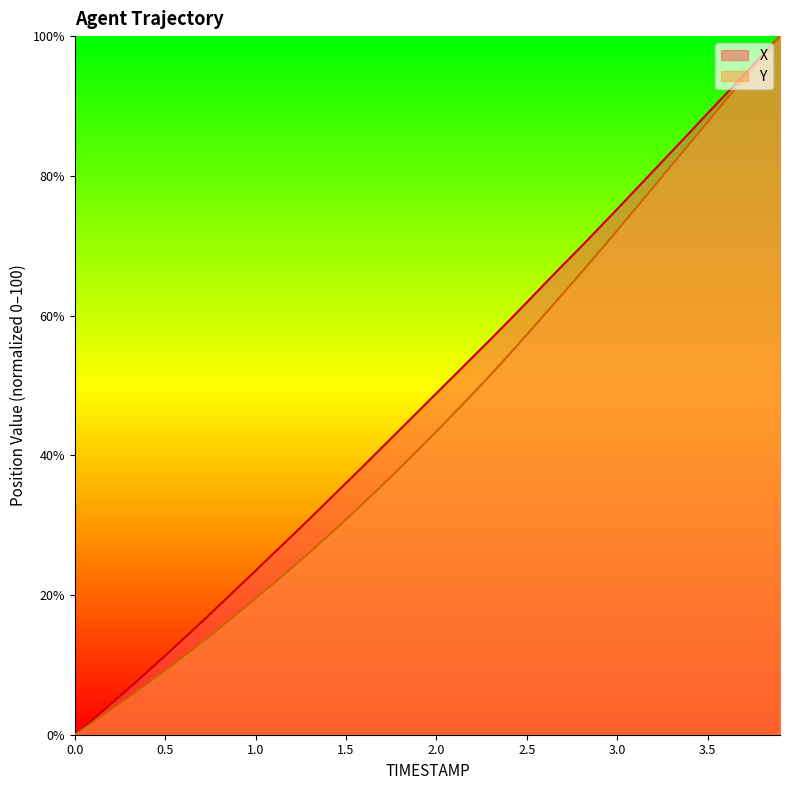

Which series has the largest total across all categories?

X